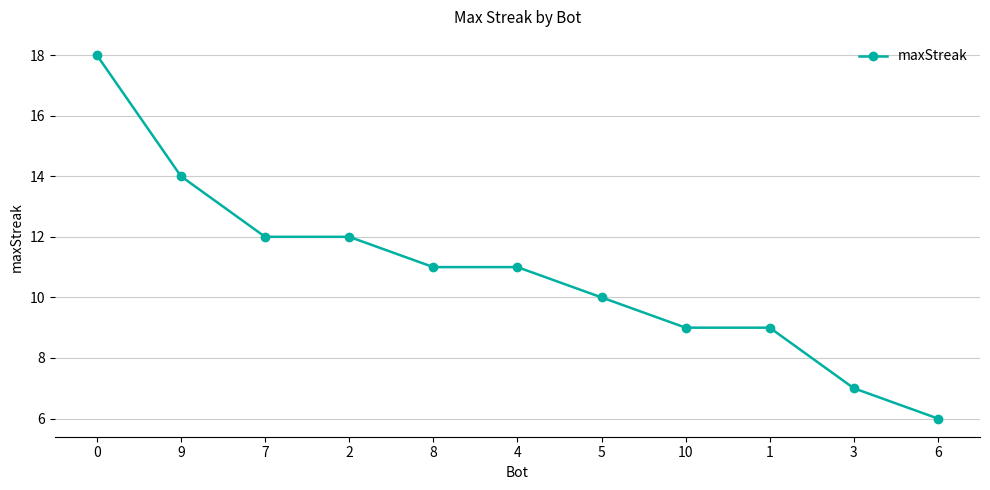

Does the chart display data point markers on the line(s)?

Yes